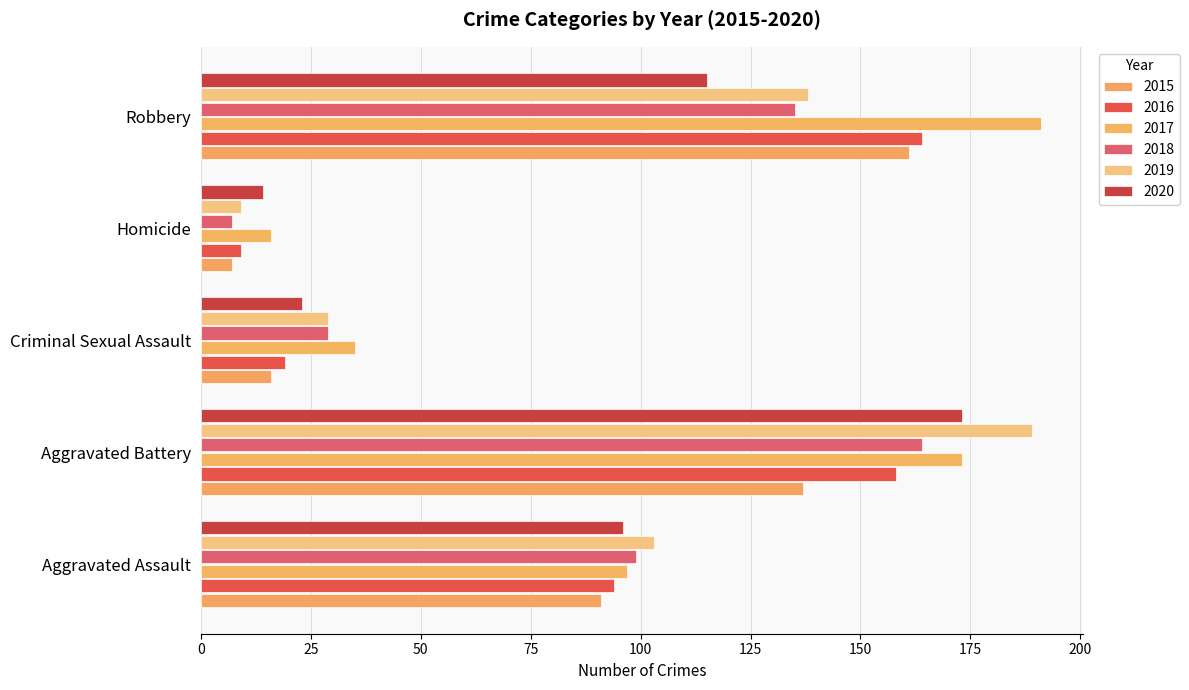

What is the label of the 5th bar from the right?

Aggravated Assault